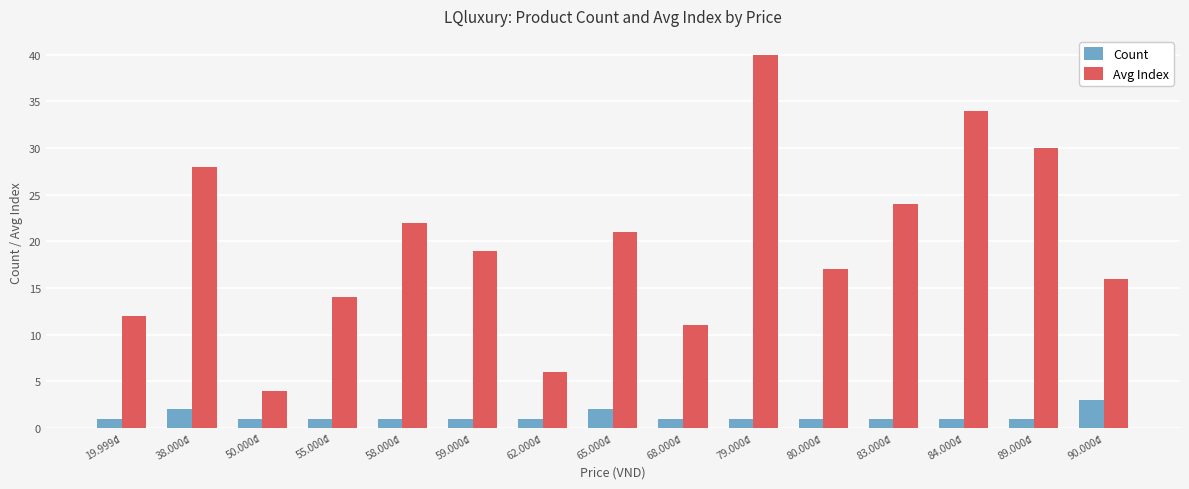

List the series in order of their overall mean, highest first.

Avg Index, Count